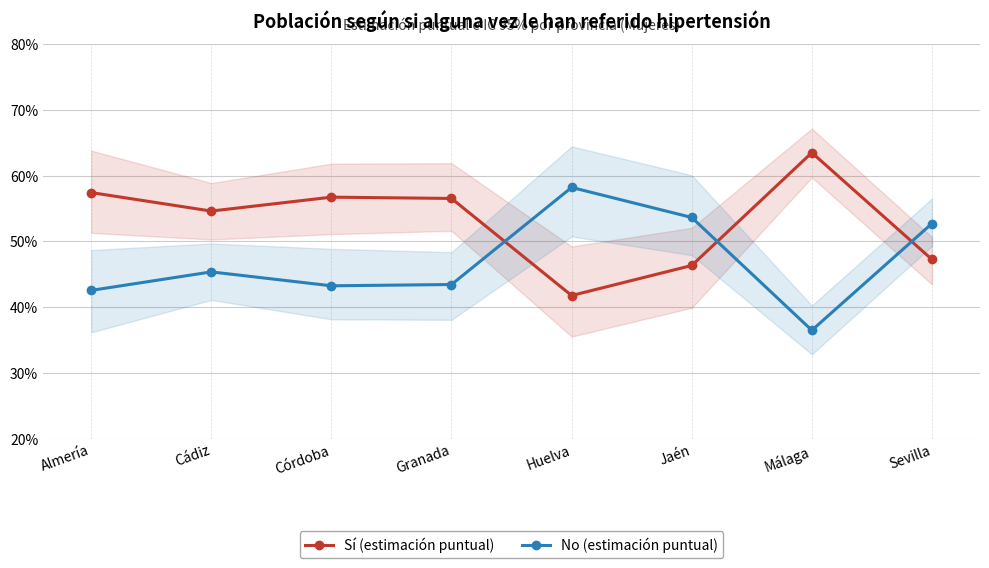

What is the sum of the No (estimación puntual) values at Jaén and Almería?

1.0